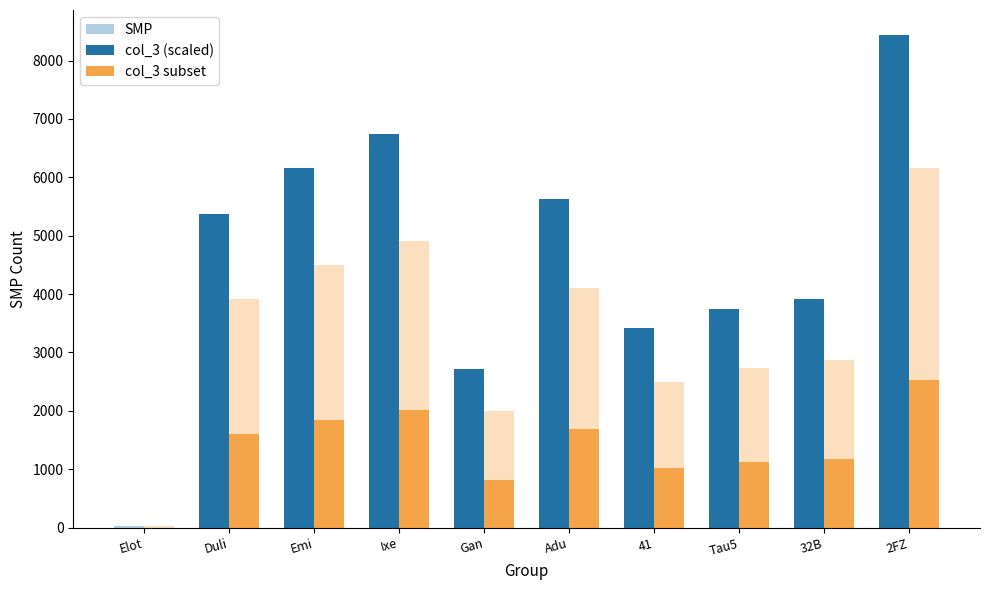

Reading left to right, transcribe all the data shown in this chart.

SMP: Elot=27.0	Duli=3924.0	Emi=4491.0	Ixe=4914.0	Gan=1999.0	Adu=4105.0	41=2503.0	Tau5=2738.0	32B=2864.0	2FZ=6153.0
col_3 (scaled): Elot=0.0	Duli=5371.5	Emi=6153.0	Ixe=6736.0	Gan=2718.1	Adu=5621.0	41=3412.8	Tau5=3736.7	32B=3910.4	2FZ=8443.8
col_3 subset: Elot=0.0	Duli=1611.4	Emi=1845.9	Ixe=2020.8	Gan=815.4	Adu=1686.3	41=1023.8	Tau5=1121.0	32B=1173.1	2FZ=2533.2